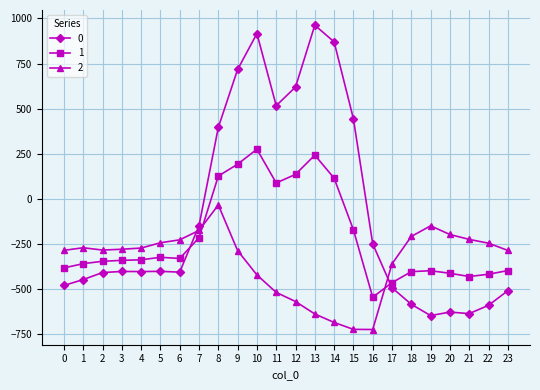

What is the value of the 0 point at the 21st from the left?

-629.9